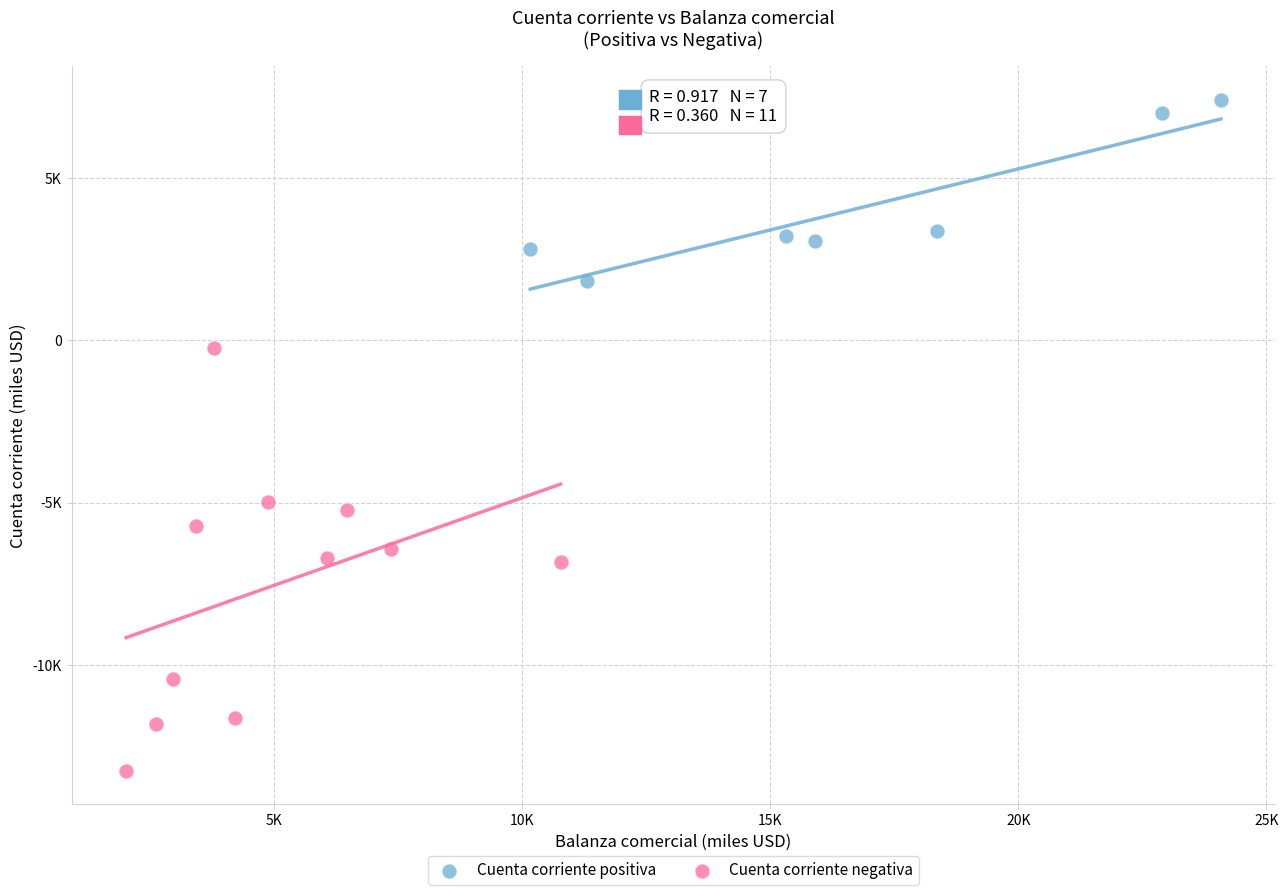

Which series contains the highest Y value?

Cuenta corriente positiva